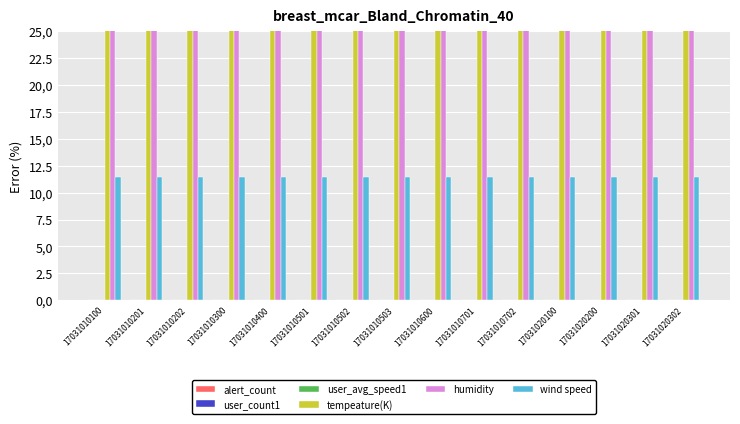

Which label corresponds to the smallest value in the chart?

17031010100